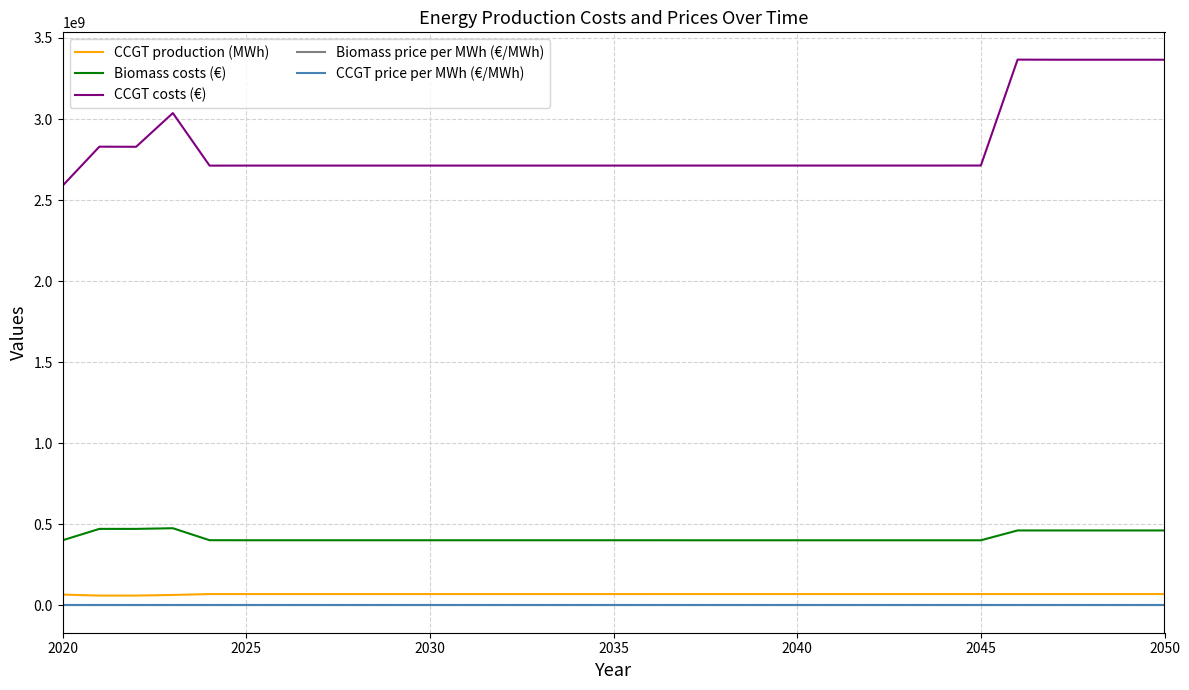

What is the maximum value for CCGT costs (€)?

3366378321.9